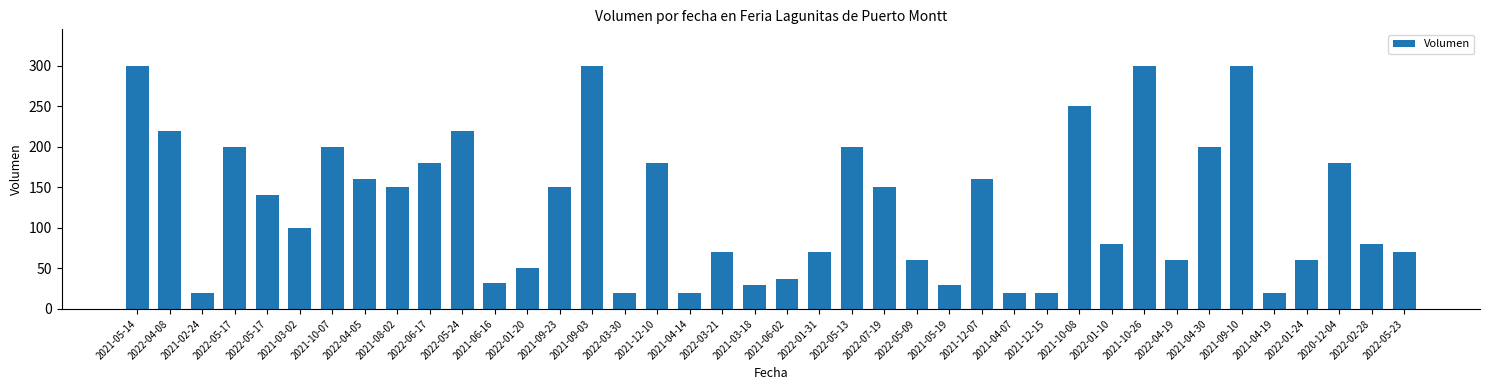

What is the difference between the values at 2021-12-07 and 2021-09-10?

140